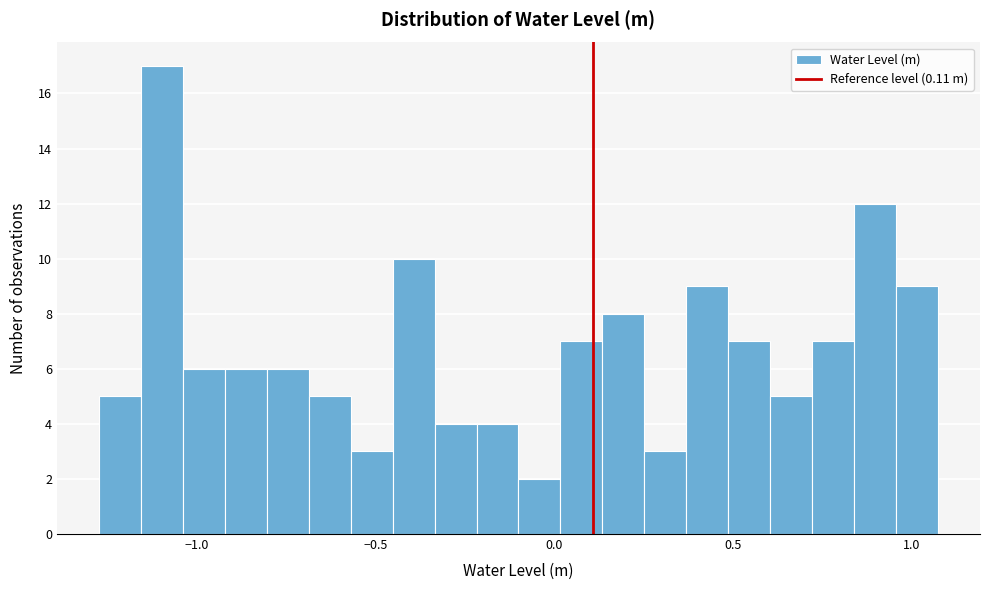

Around what value on the x-axis is the tallest bar? Give the approximate position of its centre, as read against the axis.

-1.10